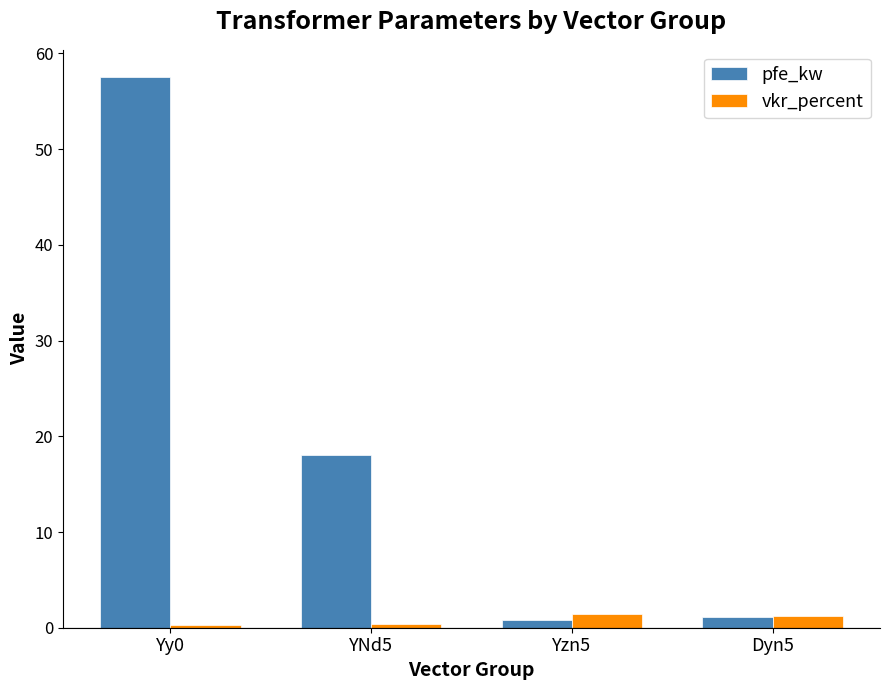

What is the sum of the vkr_percent values at YNd5 and Dyn5?

1.6